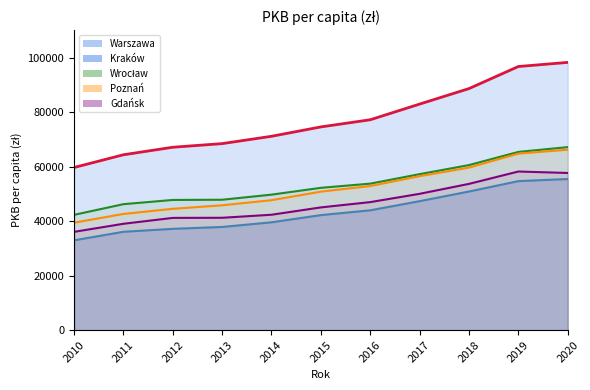

What is the average value of the Poznań series?

51900